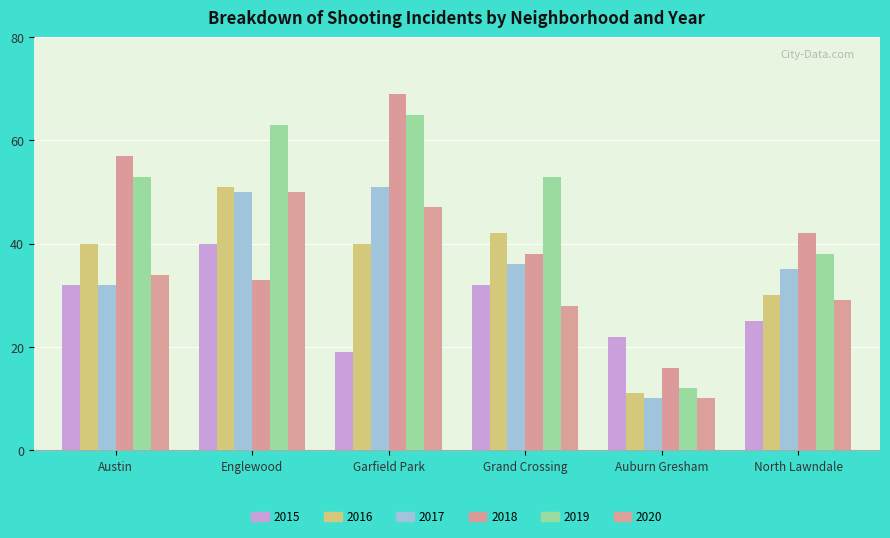

What is the difference between the second highest and minimum values in the 2017 series?

40